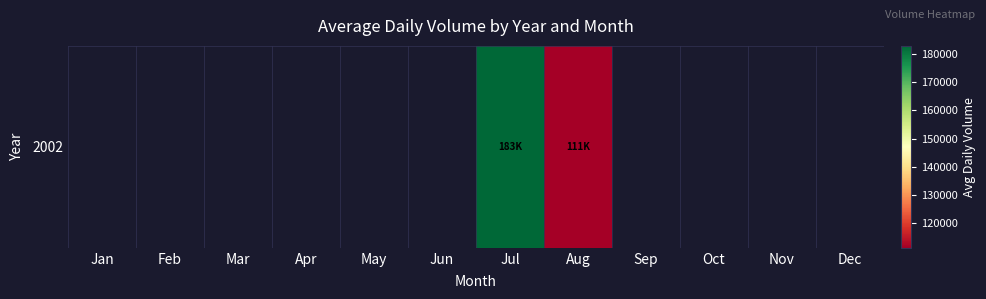

What is the minimum value shown in the chart?

111116.1